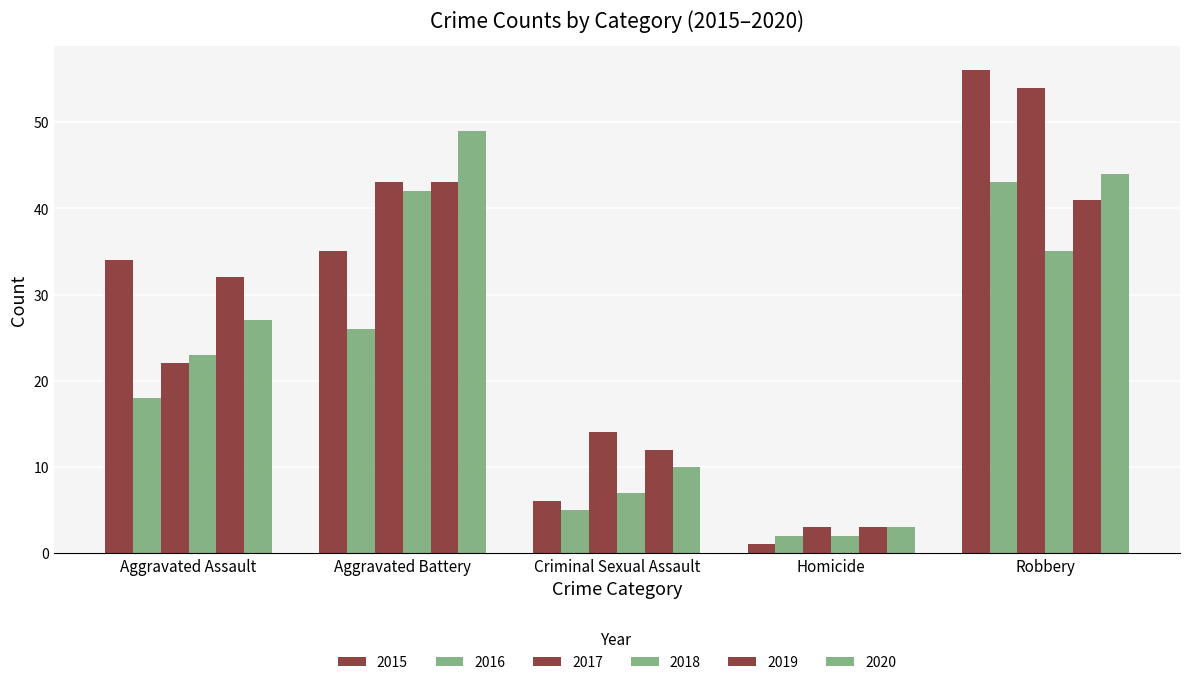

At which category is the sum across all series the highest?

Robbery